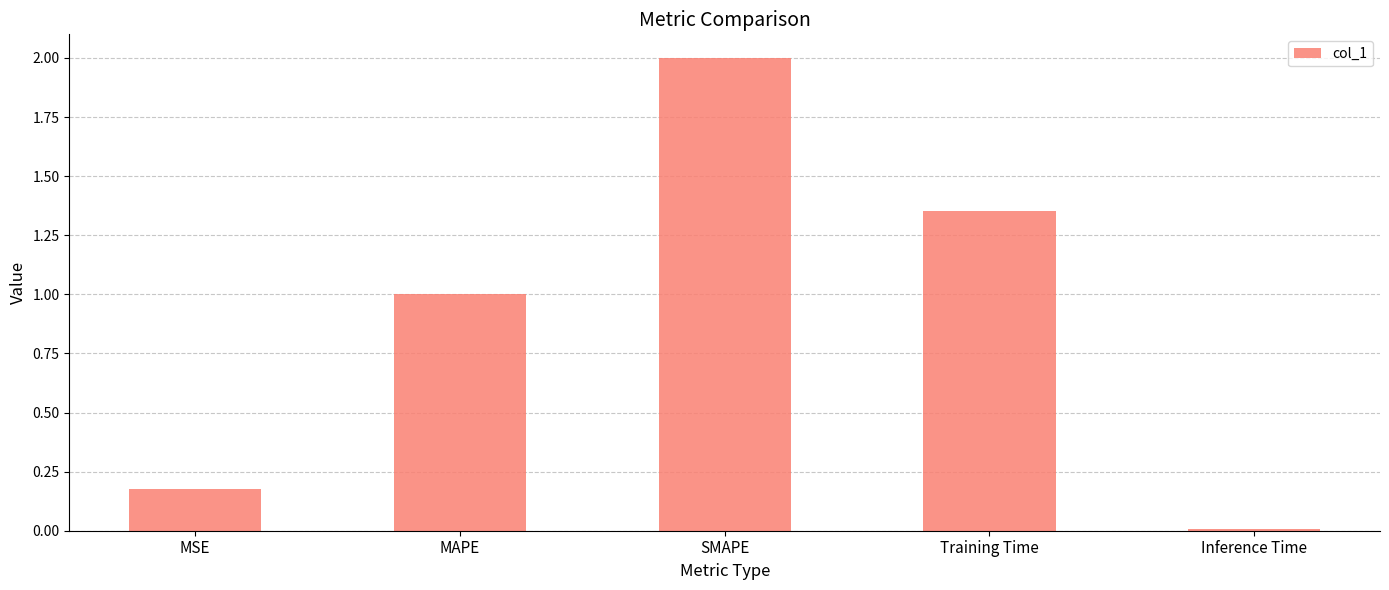

What is the maximum value shown in the chart?

2.0